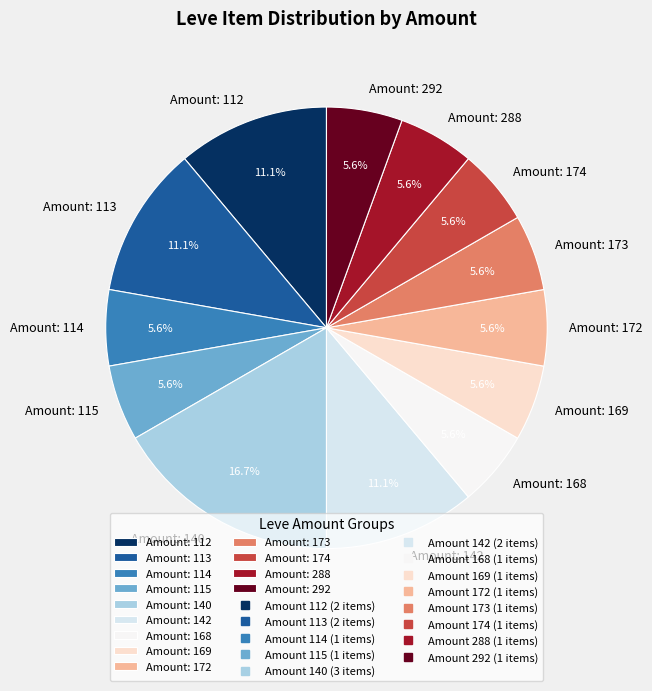

Which has a higher value, Amount: 140 or Amount: 172?

Amount: 140